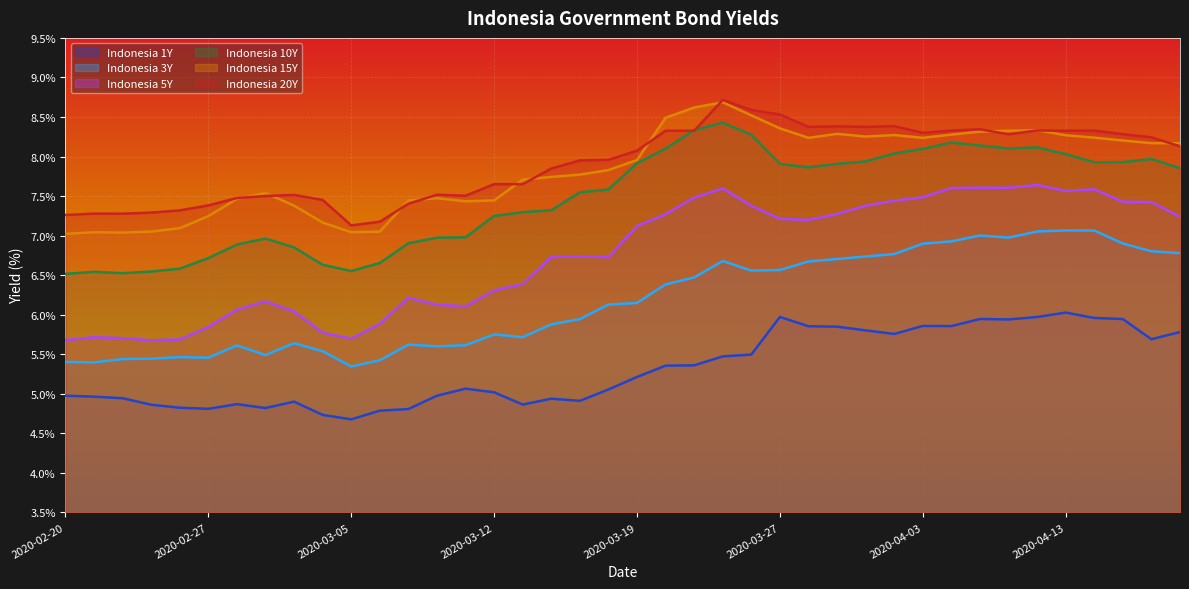

How many interior local valleys does the Indonesia 1Y series have?

9